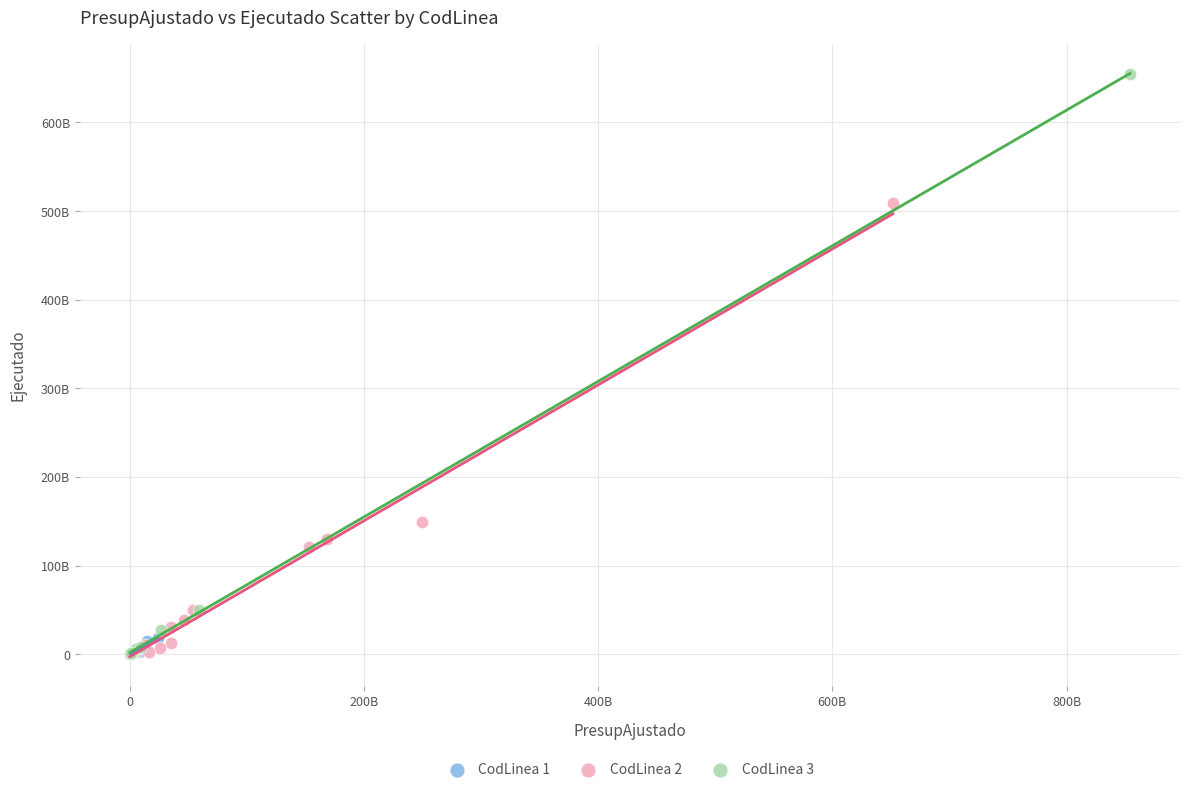

Which series contains the highest Y value?

CodLinea 3